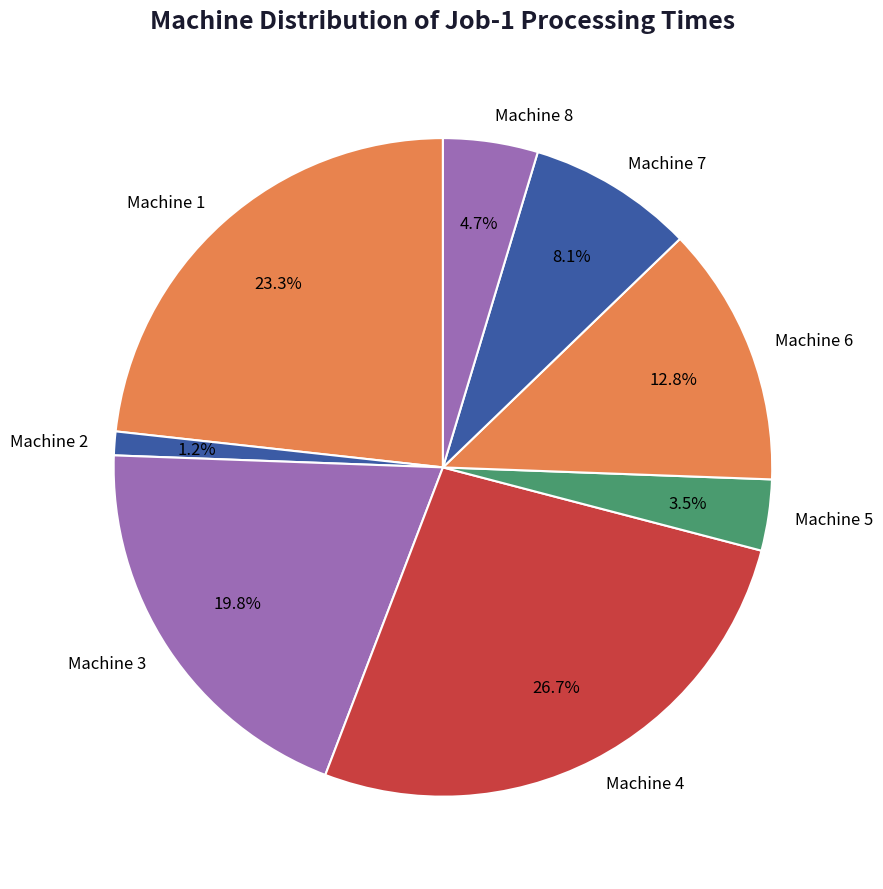

Rank the categories by value from lowest to highest.

Machine 2, Machine 5, Machine 8, Machine 7, Machine 6, Machine 3, Machine 1, Machine 4